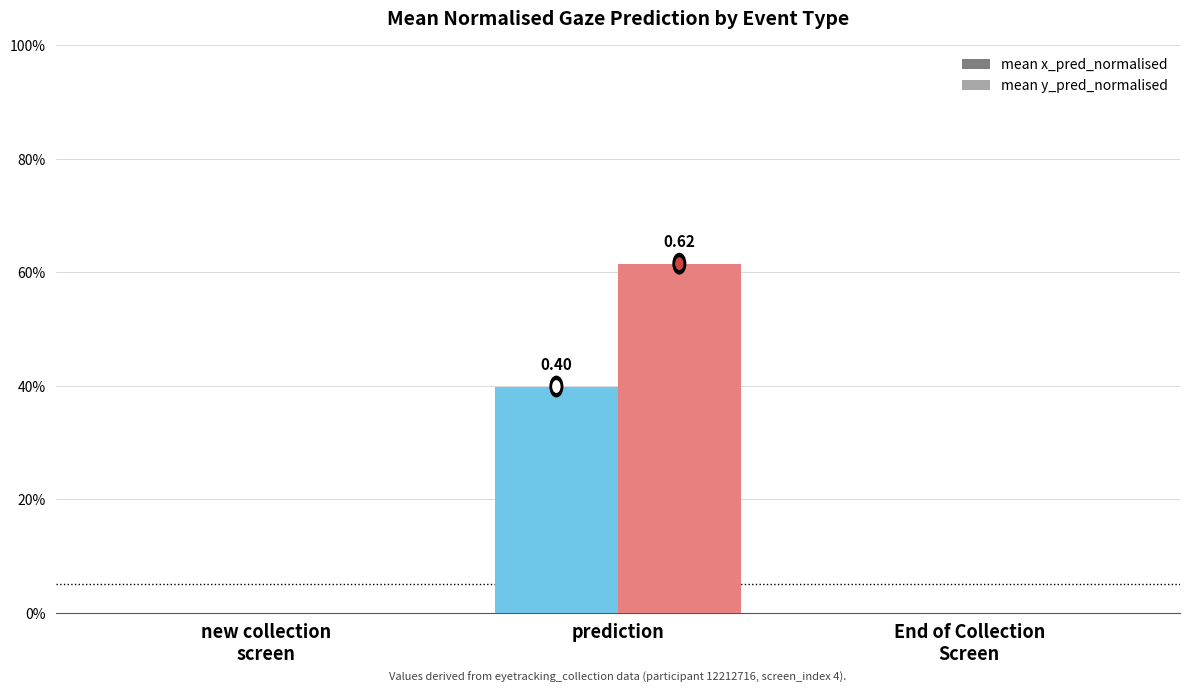

What is the label of the 2nd bar from the right?

prediction